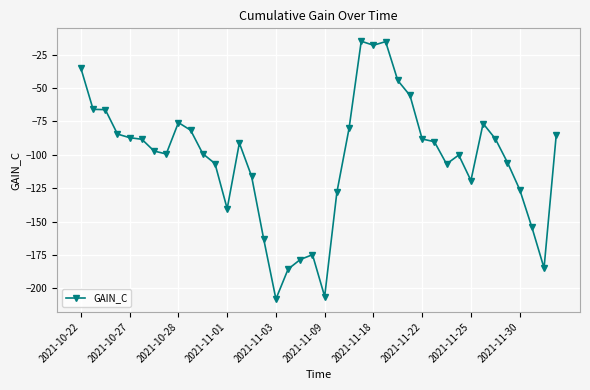

What is the difference between the maximum and minimum values?

193.0